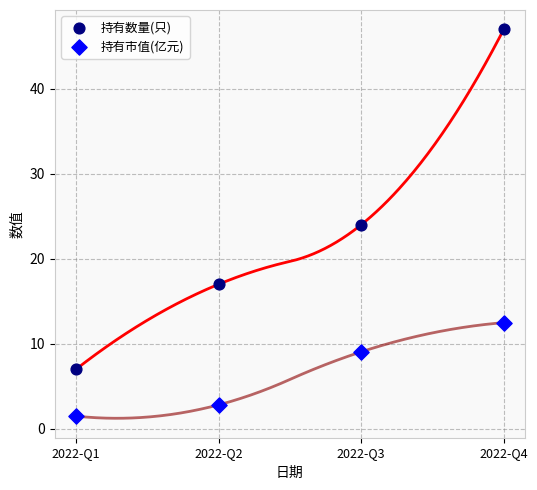

What are all the series names shown in the legend?

持有数量(只), 持有市值(亿元)